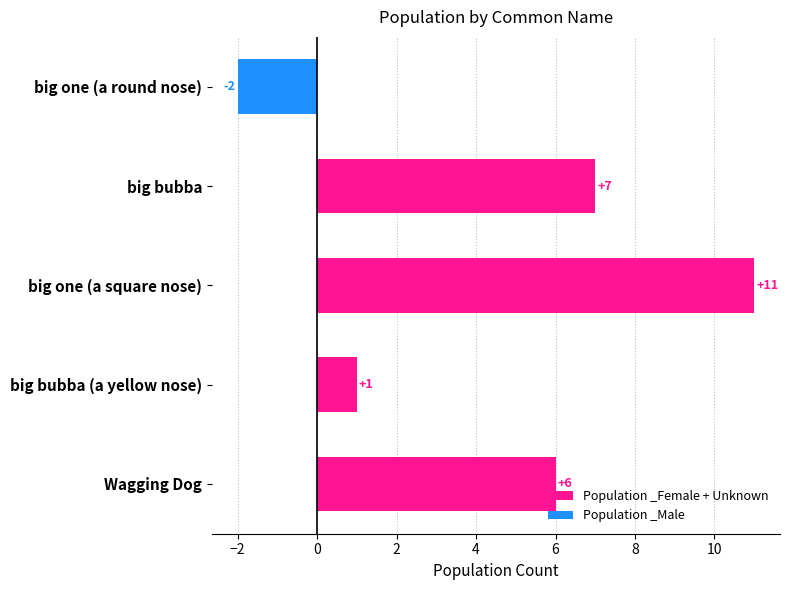

What is the smallest value displayed?

-2